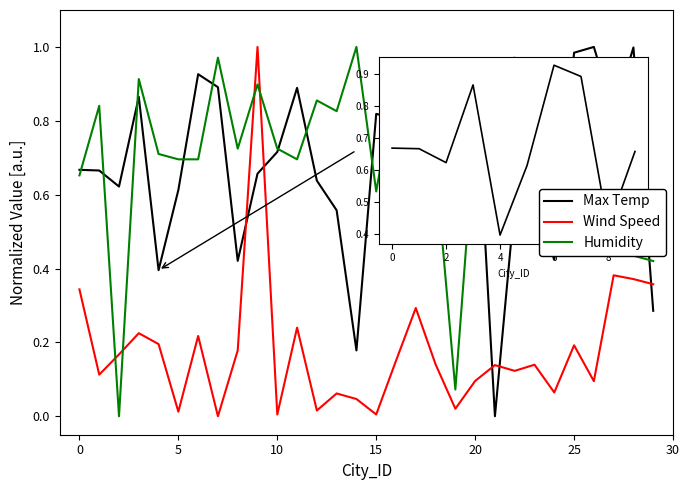

Which series ends up on top after the final intersection of Humidity and Wind Speed?

Humidity